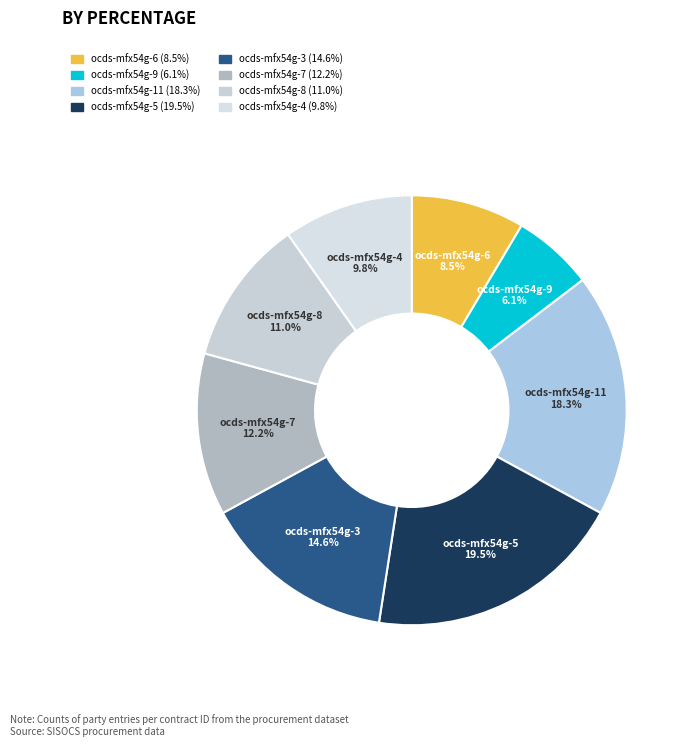

Do ocds-mfx54g-3 and ocds-mfx54g-9 together represent more than half of the pie?

No